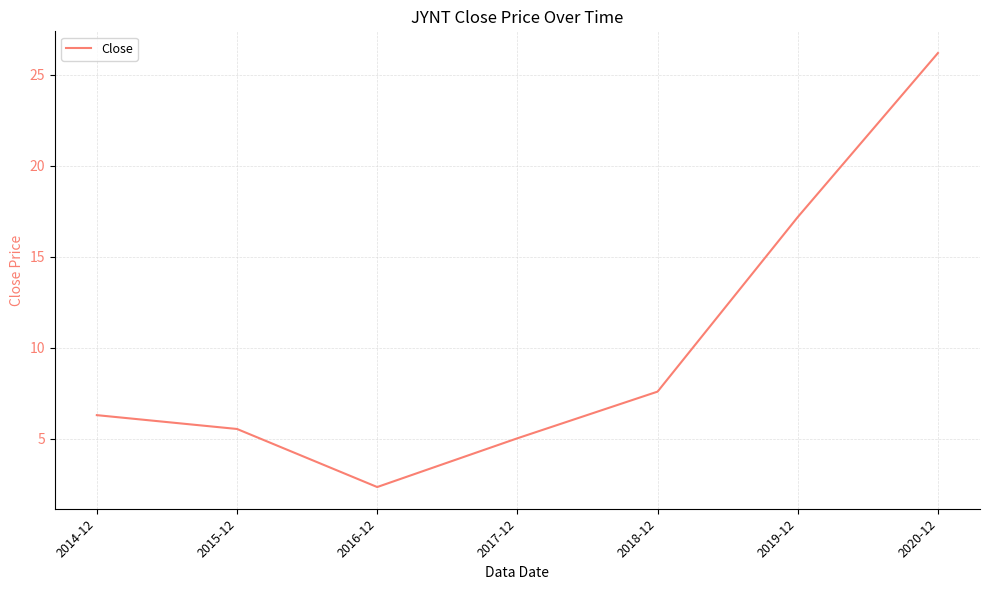

The value at 2020-12 is 14.8. True or false?

False